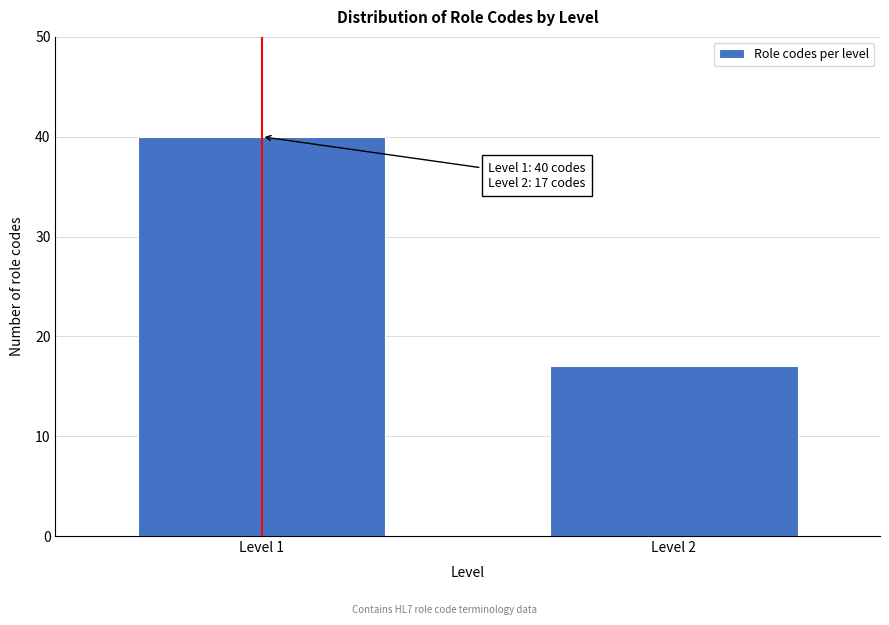

Reading left to right, transcribe all the data shown in this chart.

Level 1=40	Level 2=17